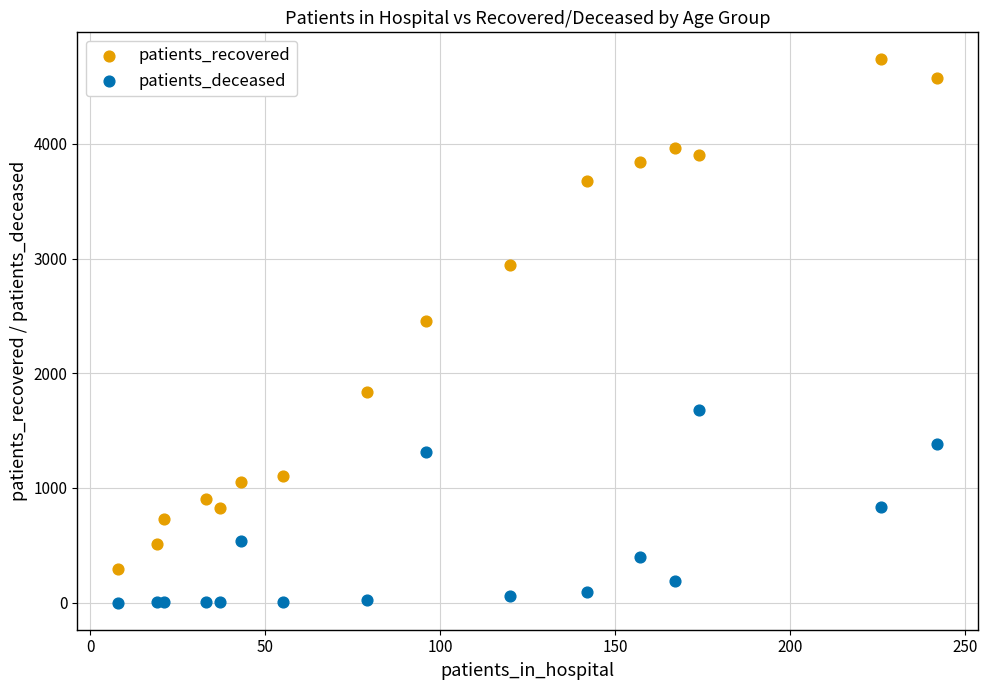

Which series has the largest Y range (max minus min)?

patients_recovered